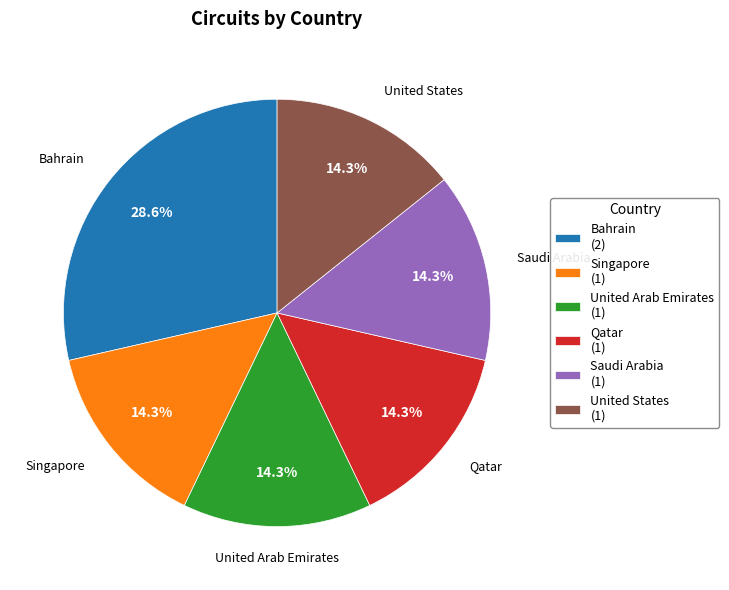

Combined, do United States and Saudi Arabia account for over 50%?

No